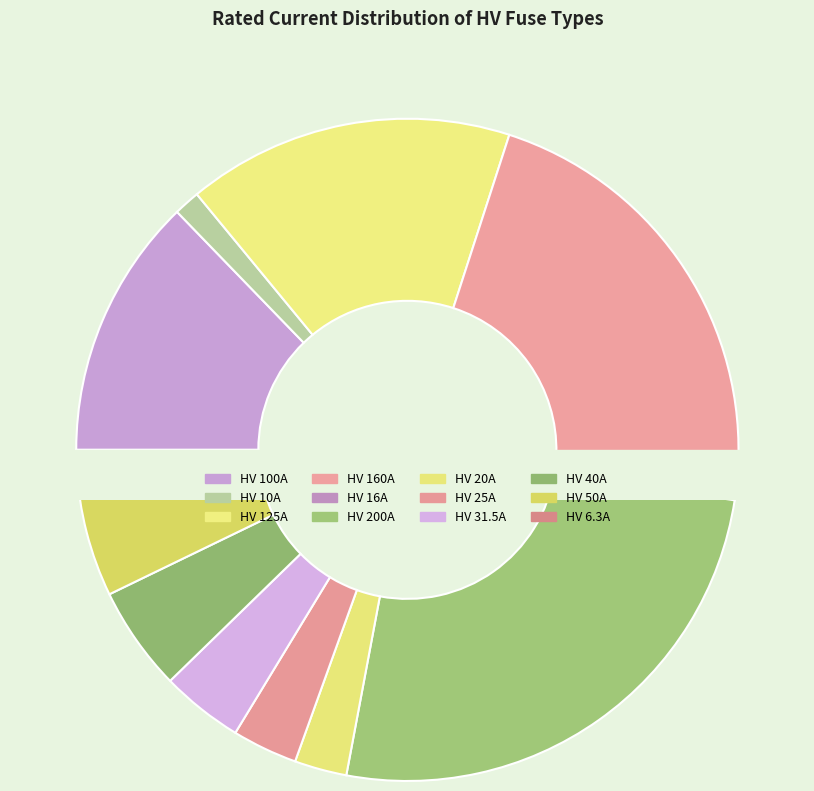

To the nearest percent, what is the difference between the largest and smallest slice percentages?

25%